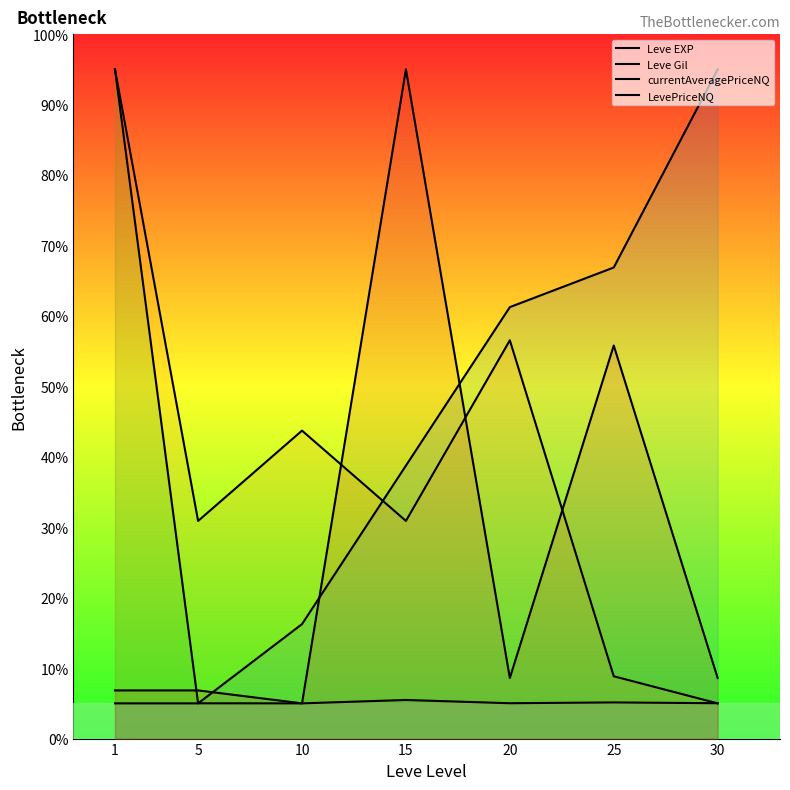

Which category has the lowest value across all series?

1